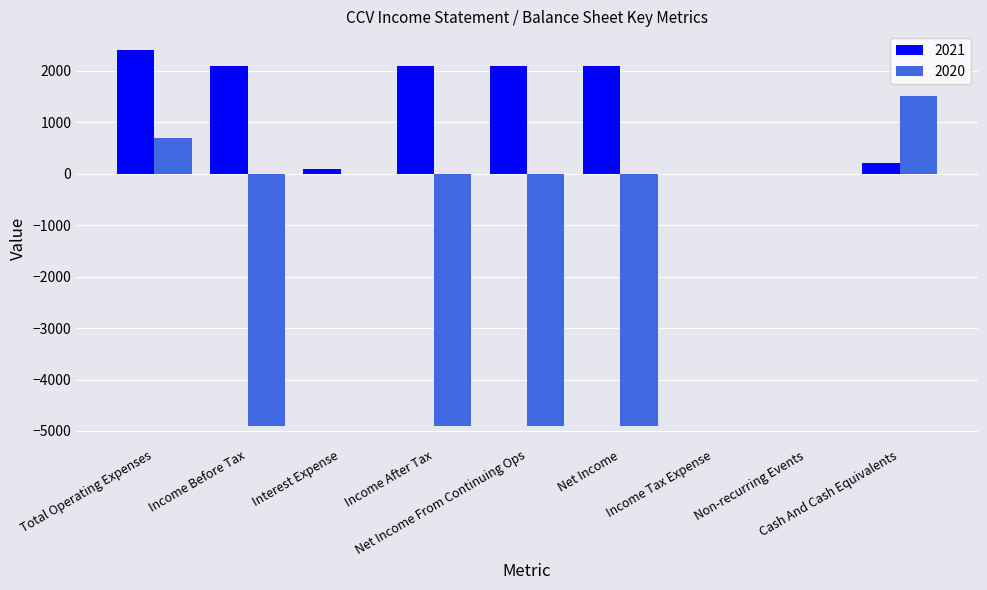

The value of 2020 at Income After Tax is -4900. True or false?

True